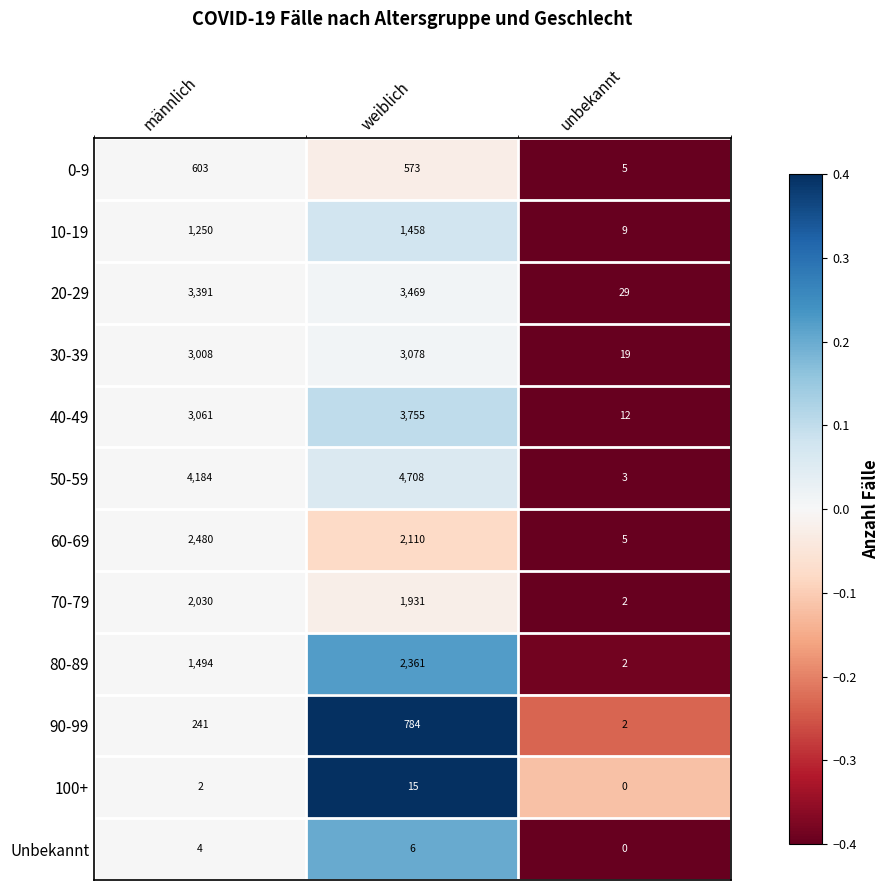

At which label does Unbekannt reach its peak?

weiblich